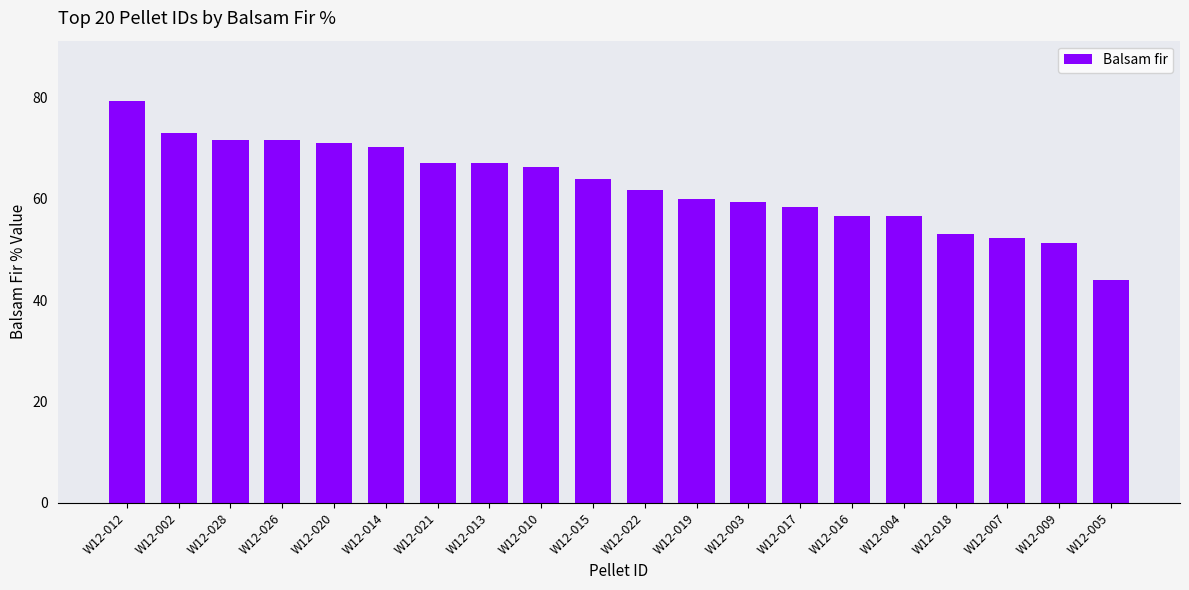

The chart shows a value of 56.7 at W12-004. True or false?

True